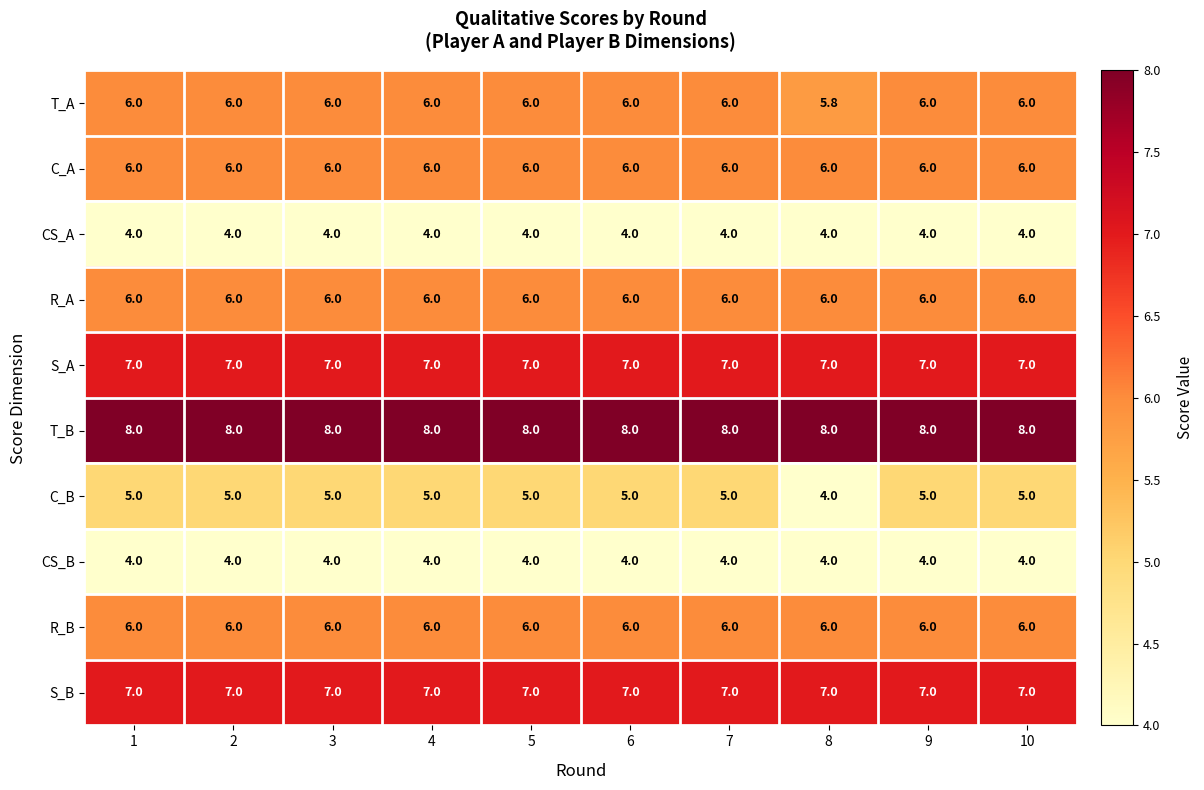

What is the smallest value displayed?

4.0